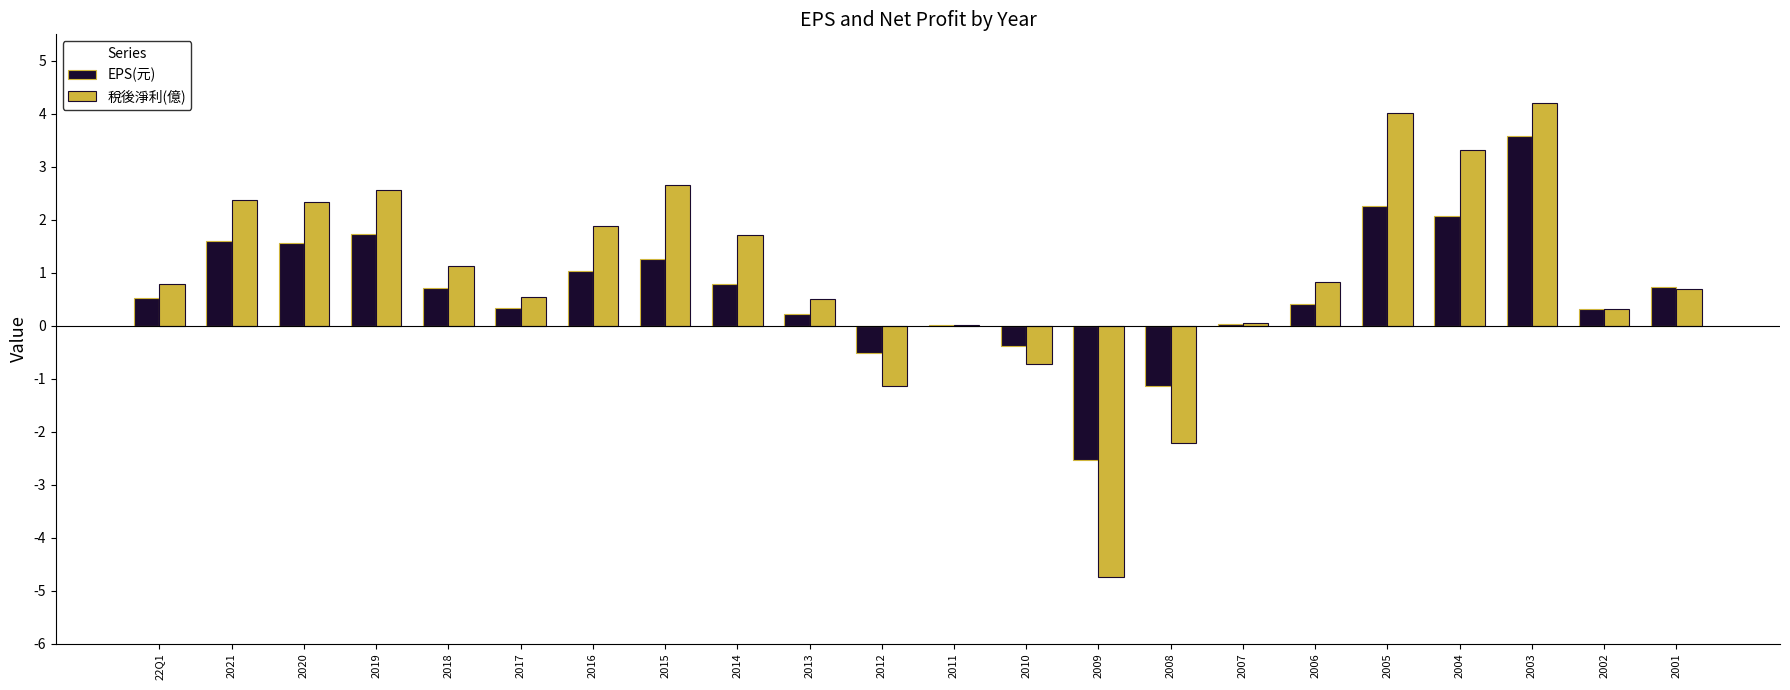

At which category is the sum across all series the highest?

2003